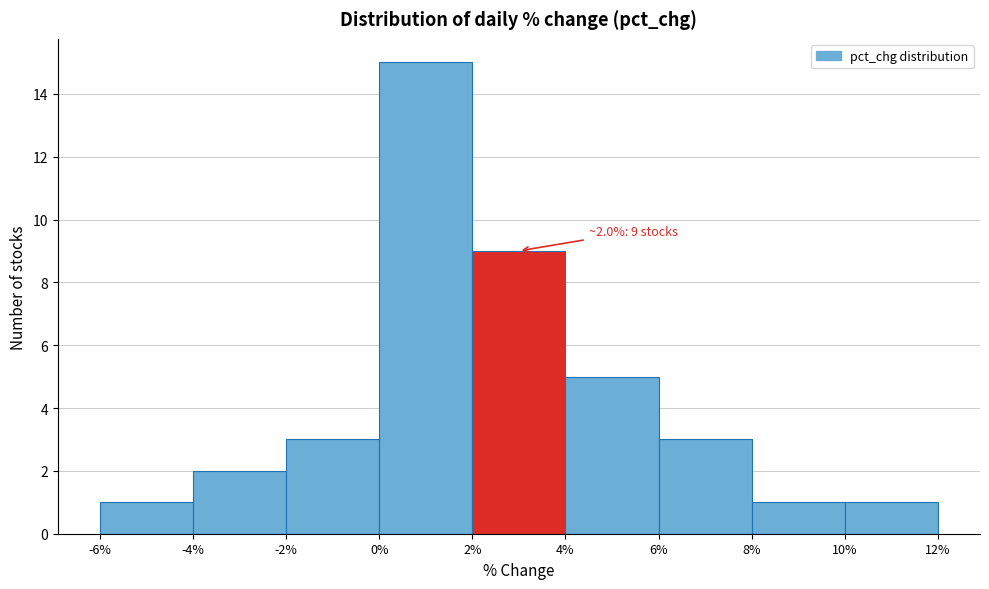

Which range on the x-axis has the tallest bar?

0% to 2%